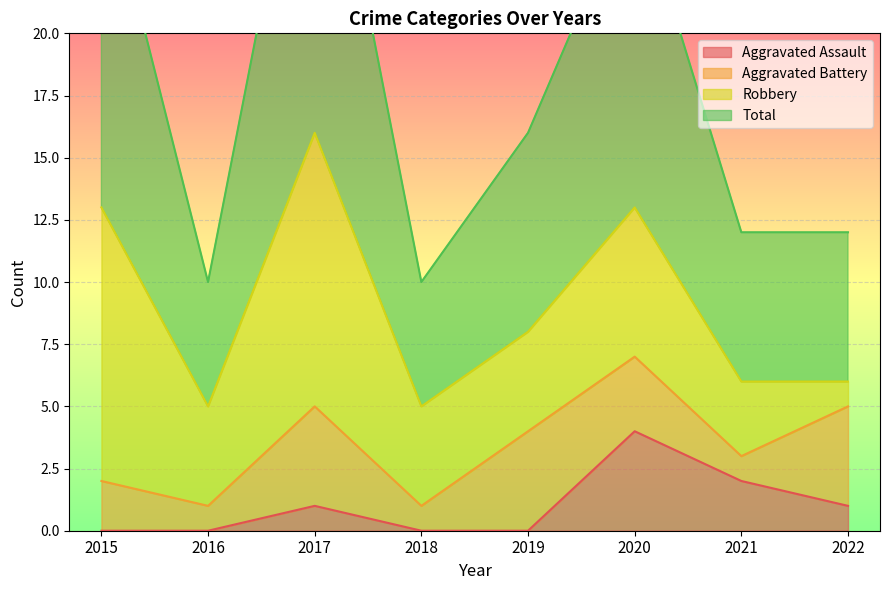

What is the average value of the Aggravated Assault series?

1